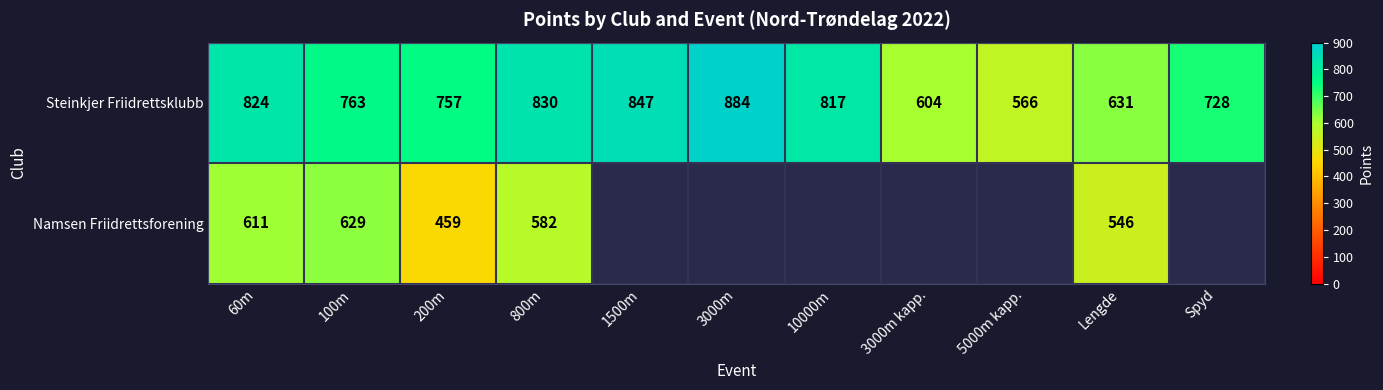

Is it true that Steinkjer Friidrettsklubb equals 728 at Spyd?

True